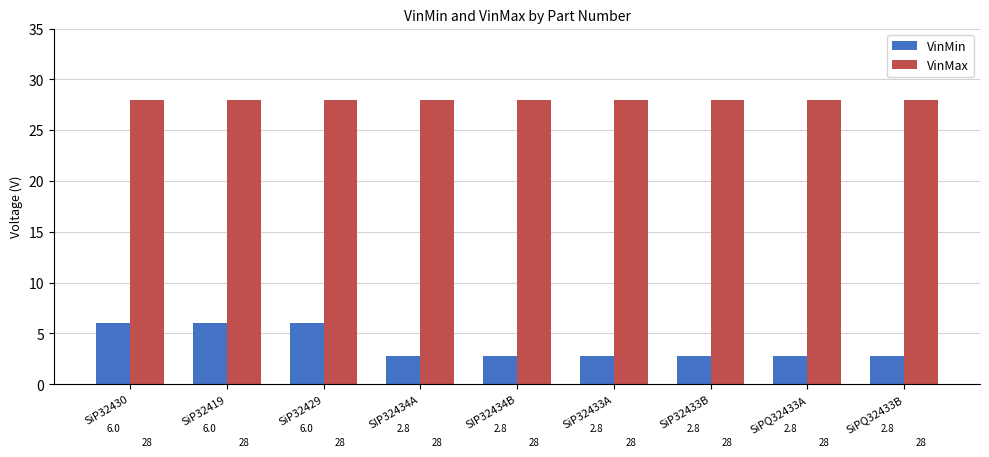

The value of VinMax at SIP32434A is 43.0. True or false?

False